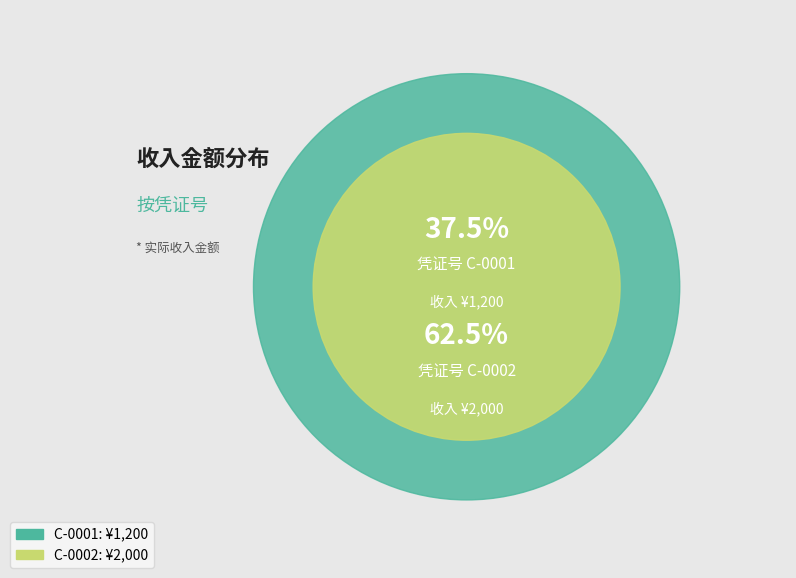

Is it true that C-0002 is 62% of the pie?

True